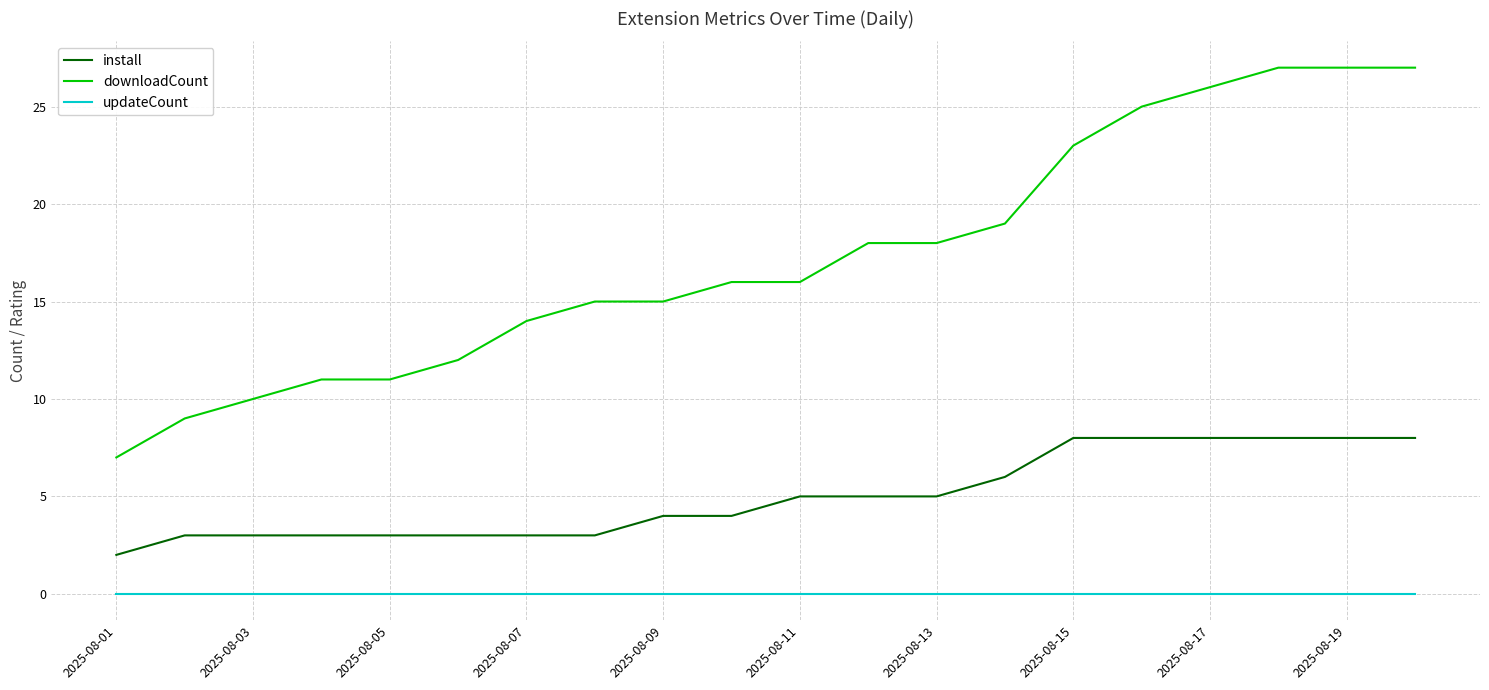

Rank the series by their average value, from lowest to highest.

updateCount, install, downloadCount